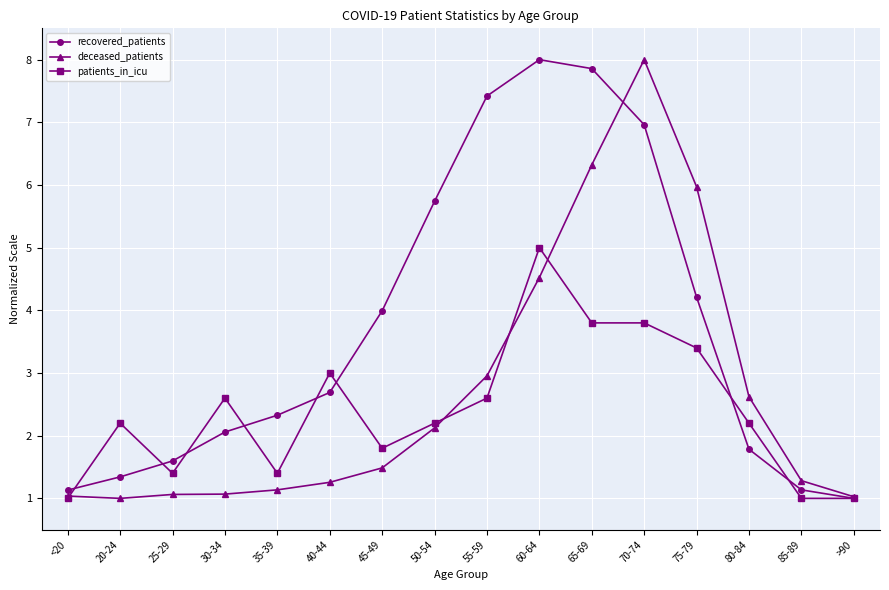

What is the value of the recovered_patients point at the 13th from the left?

4.2